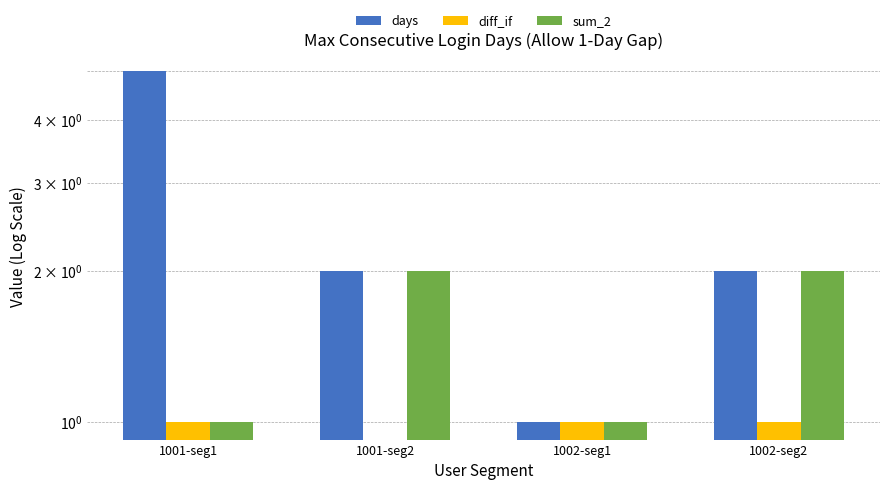

Which label corresponds to the largest value in the chart?

1001-seg1